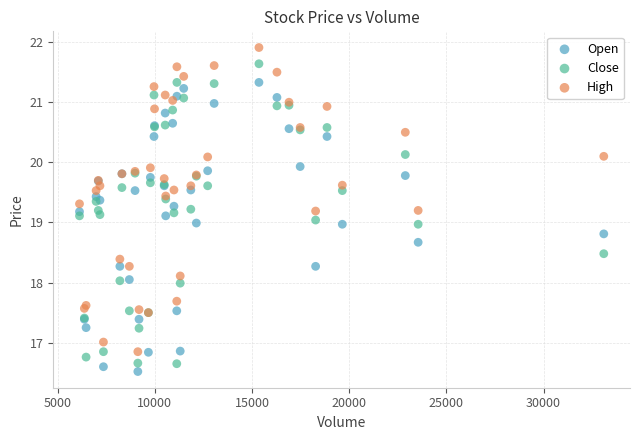

Which series reaches the minimum Y coordinate?

Open